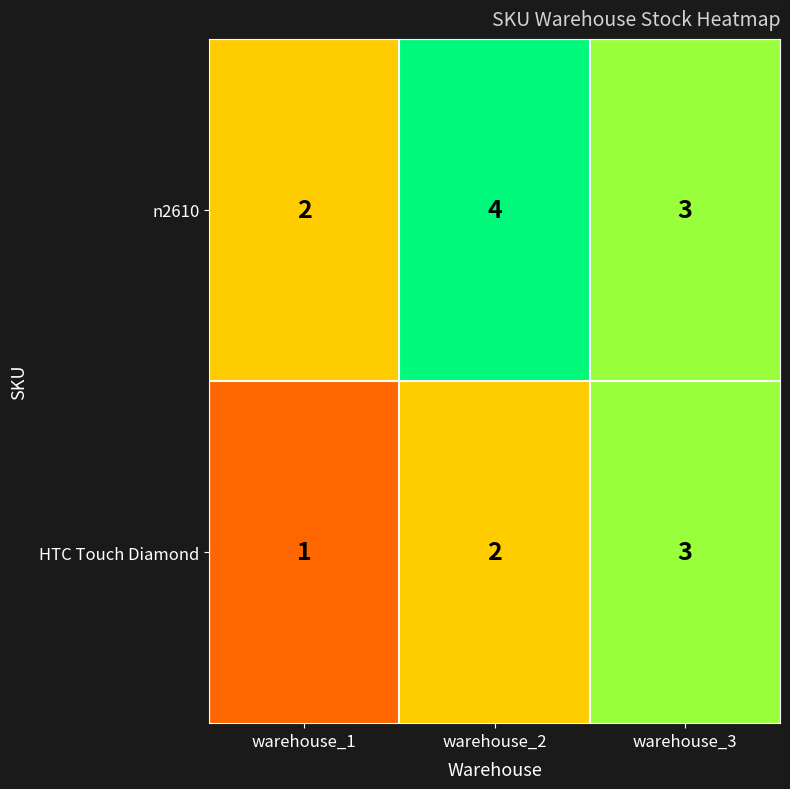

Rank the series at warehouse_2 from highest to lowest value.

n2610, HTC Touch Diamond